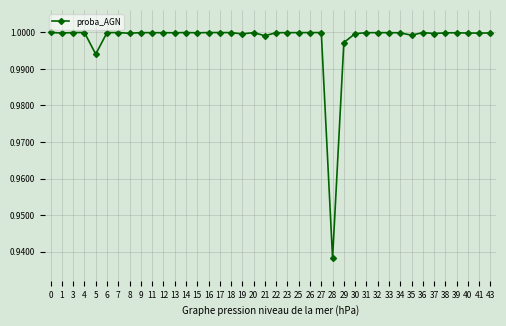

How many lines are shown in the chart?

1